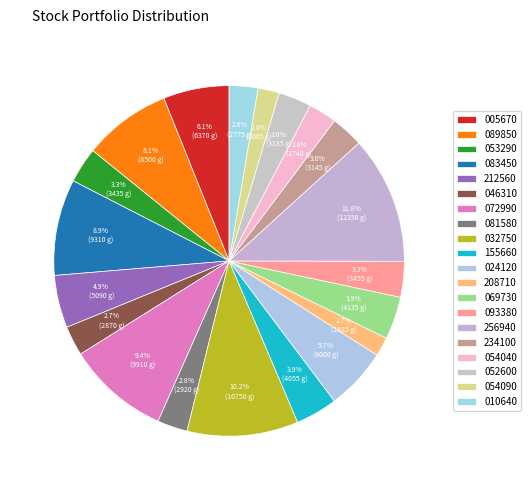

Which category has the smallest portion of the pie?

208710